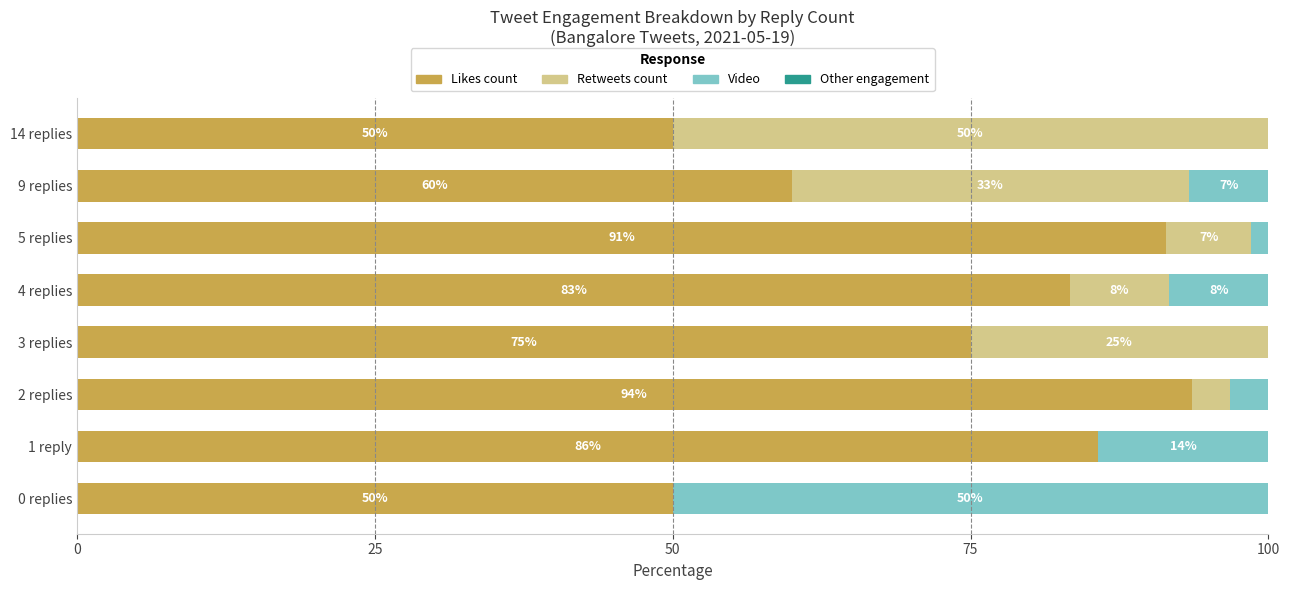

What is the highest value of the Likes count series?

93.5